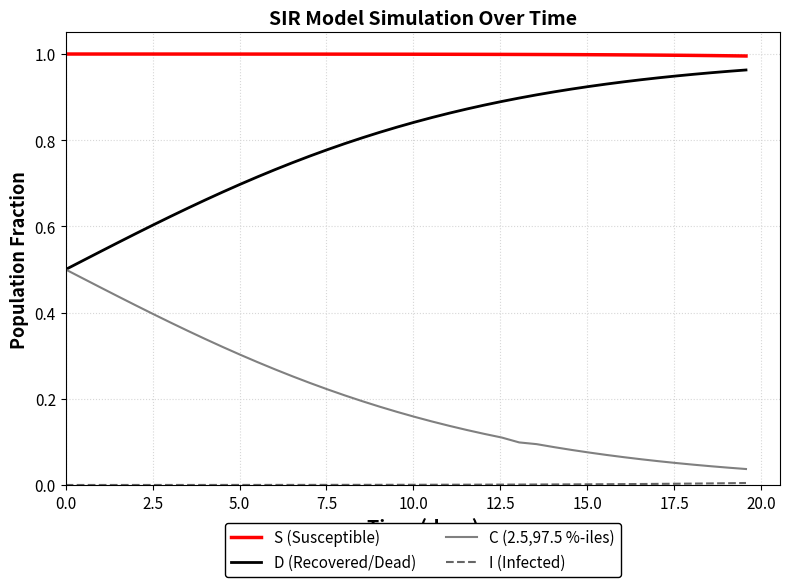

True or false: D (Recovered/Dead) and S (Susceptible) cross at least once.

False